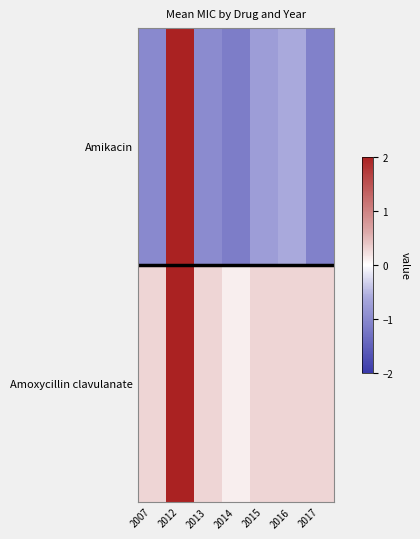

What value does the Amikacin series have at 2015?

-0.8